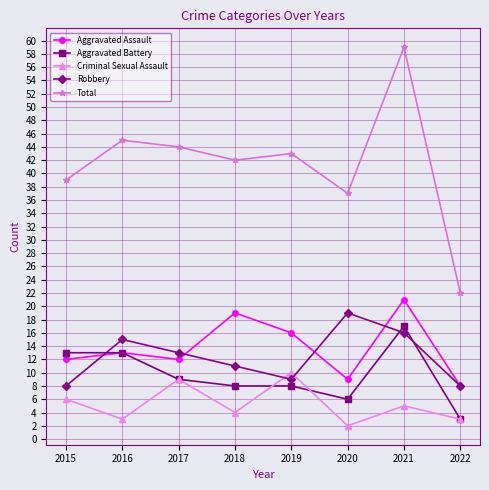

Reading left to right, list all the values displayed in this chart.

Aggravated Assault: 12	13	12	19	16	9	21	8
Aggravated Battery: 13	13	9	8	8	6	17	3
Criminal Sexual Assault: 6	3	9	4	10	2	5	3
Robbery: 8	15	13	11	9	19	16	8
Total: 39	45	44	42	43	37	59	22